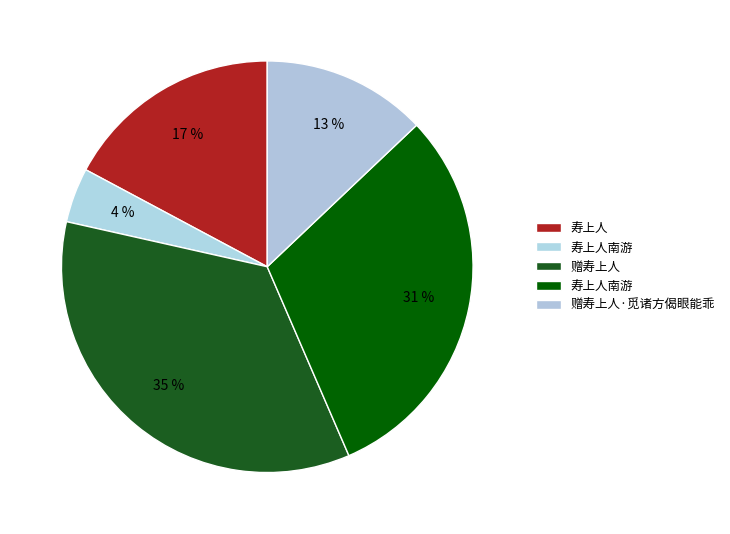

Which slice is the smallest?

寿上人南游